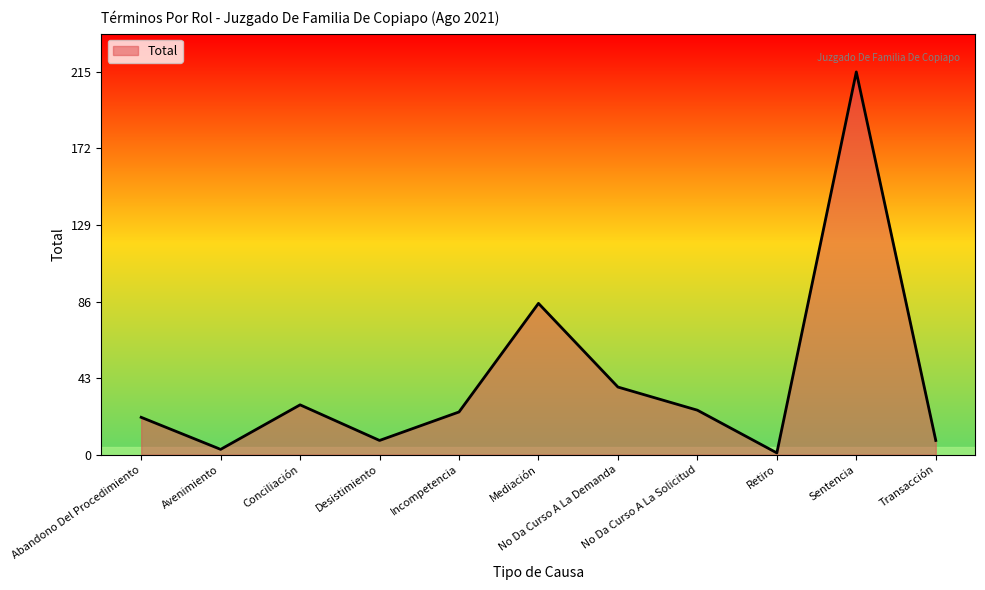

What is the sum of the values at Sentencia and Mediación?

300